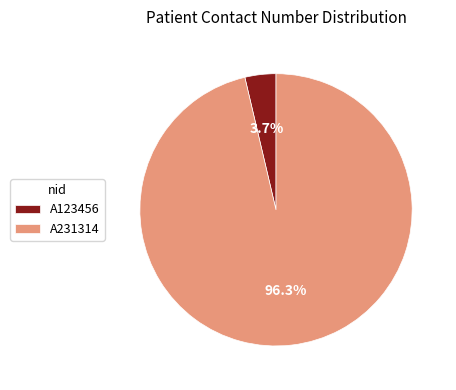

To the nearest percent, what portion does A123456 represent?

4%